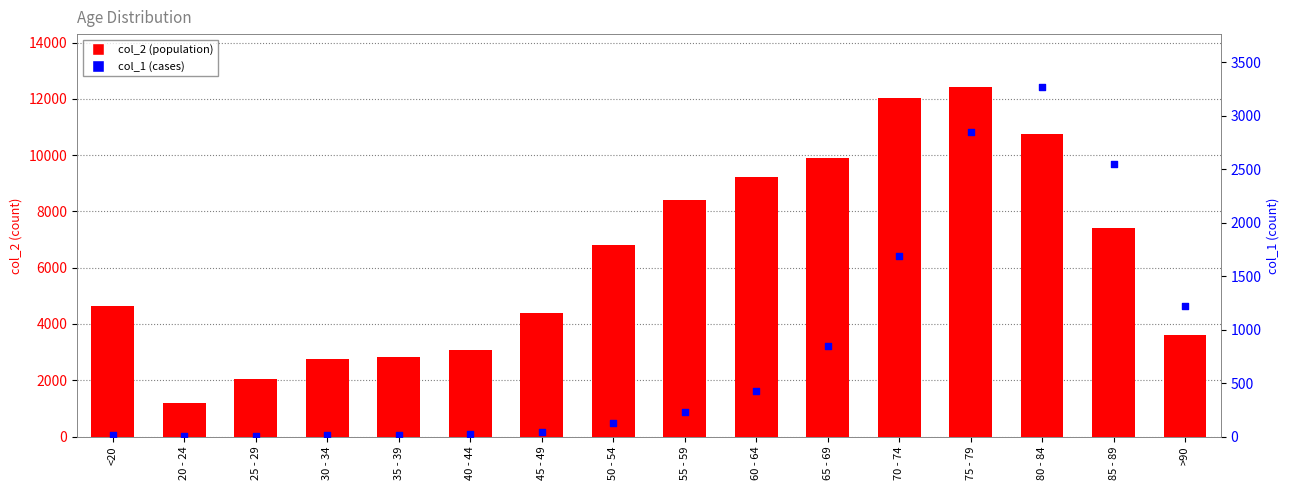

Which series has the widest spread of Y values?

col_2